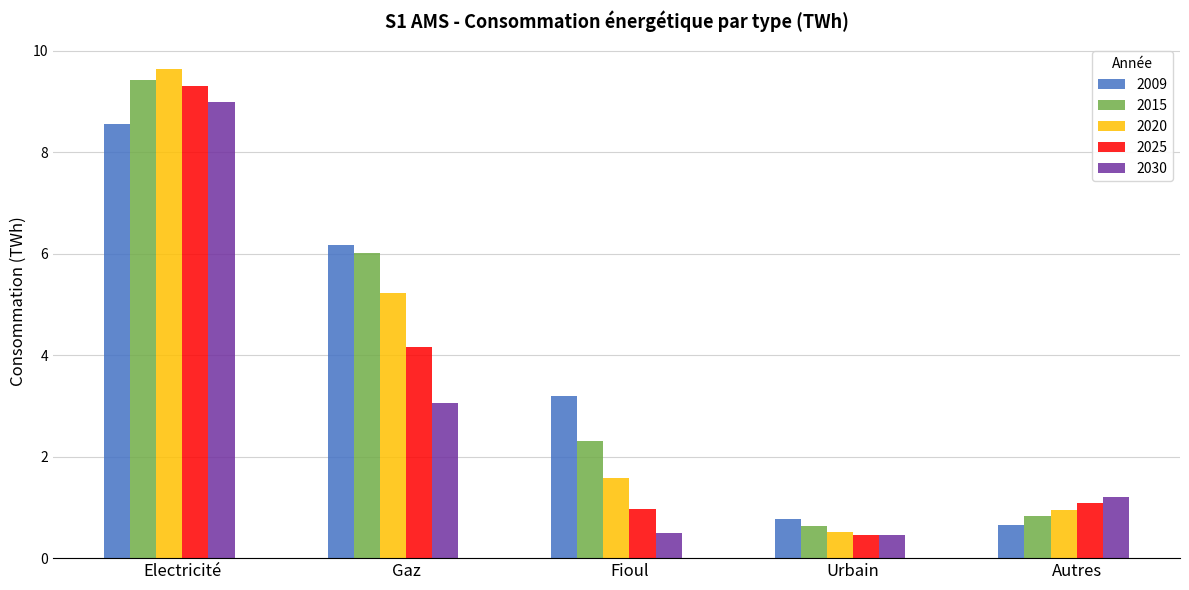

Reading left to right, what are all the values shown in this chart?

2009: Electricité=8.6	Gaz=6.2	Fioul=3.2	Urbain=0.8	Autres=0.7
2015: Electricité=9.4	Gaz=6.0	Fioul=2.3	Urbain=0.6	Autres=0.8
2020: Electricité=9.6	Gaz=5.2	Fioul=1.6	Urbain=0.5	Autres=1.0
2025: Electricité=9.3	Gaz=4.2	Fioul=1.0	Urbain=0.5	Autres=1.1
2030: Electricité=9.0	Gaz=3.1	Fioul=0.5	Urbain=0.5	Autres=1.2